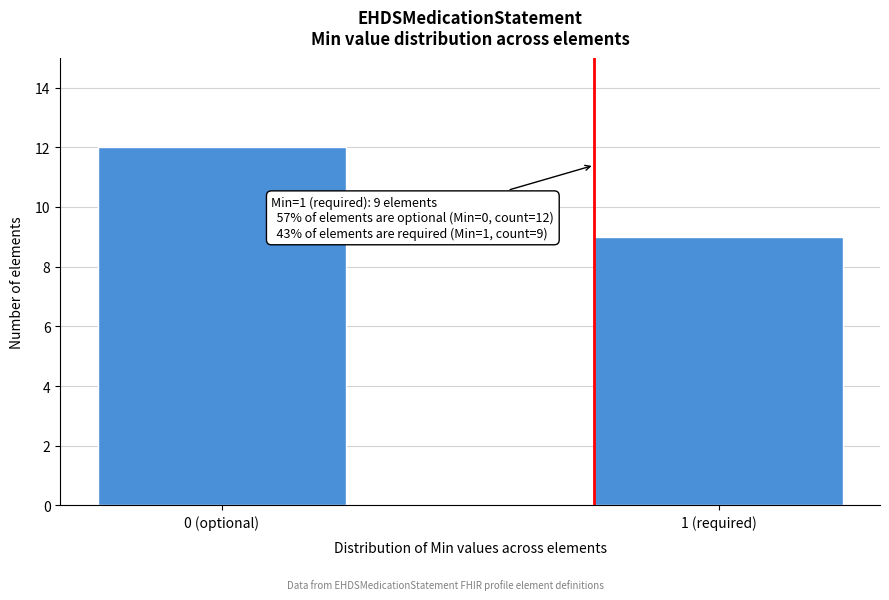

Reading left to right, extract all data points from this chart.

12	9